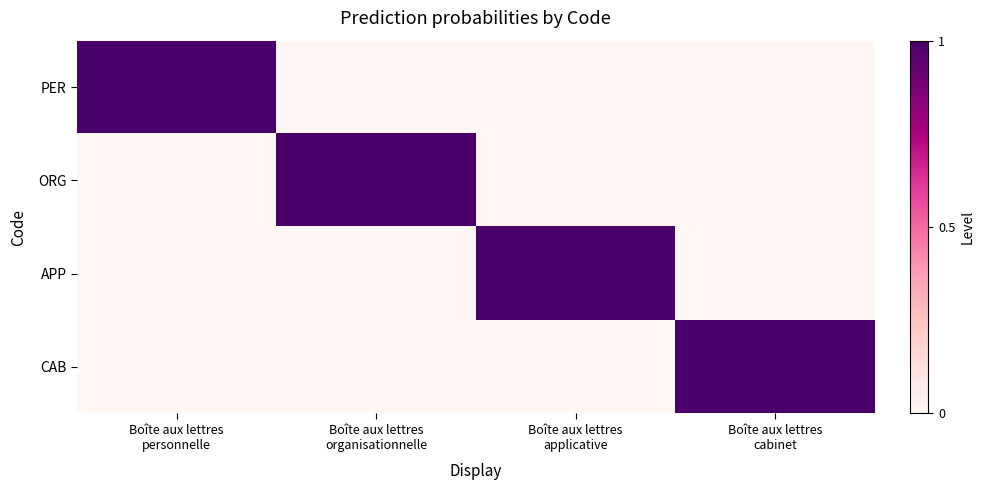

At which category is the sum across all series the highest?

Boîte aux lettres
personnelle